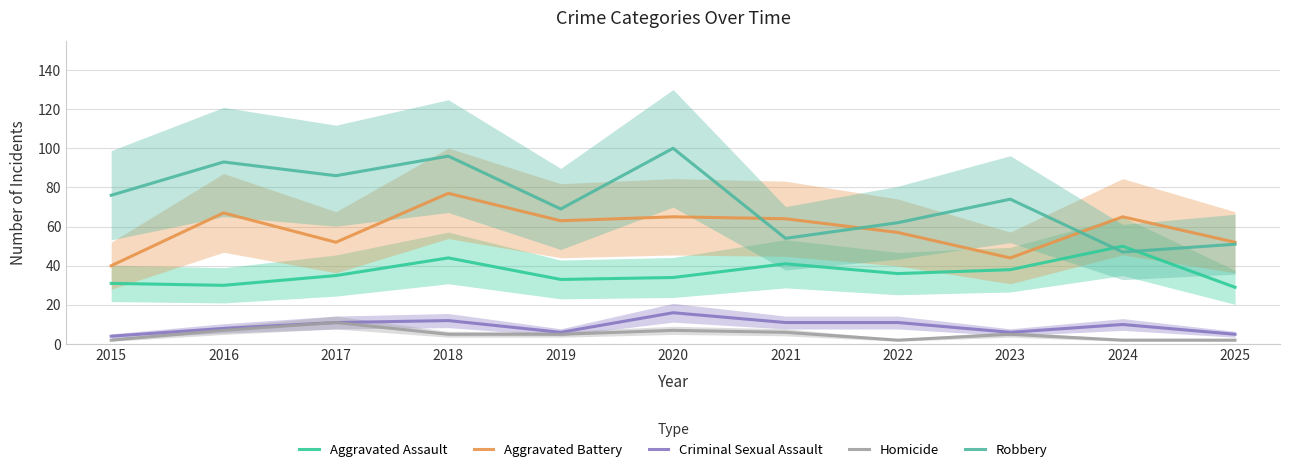

The value of Homicide at 2015 is 1. True or false?

False